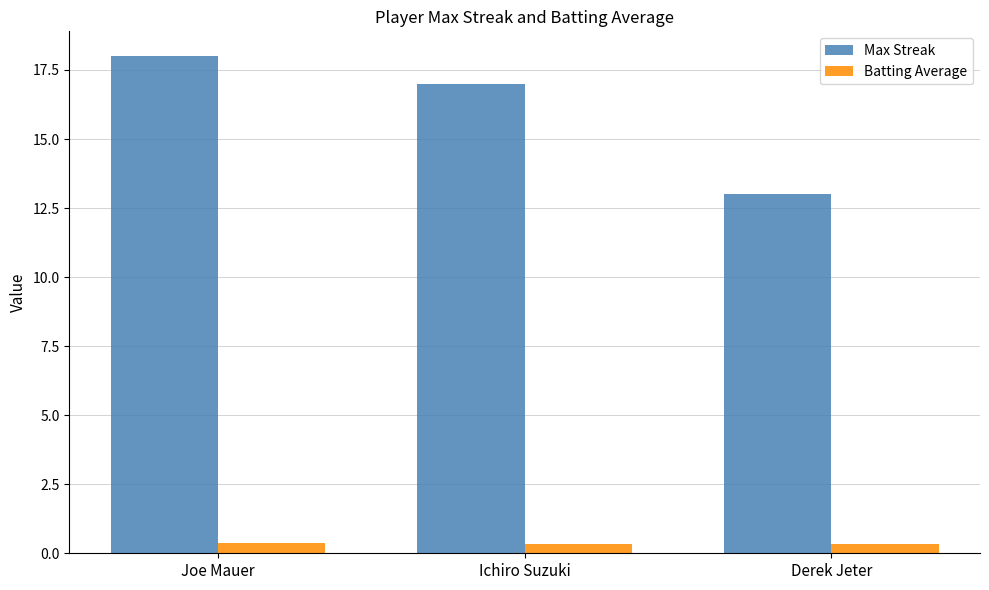

What is the sum of all Batting Average values?

1.1